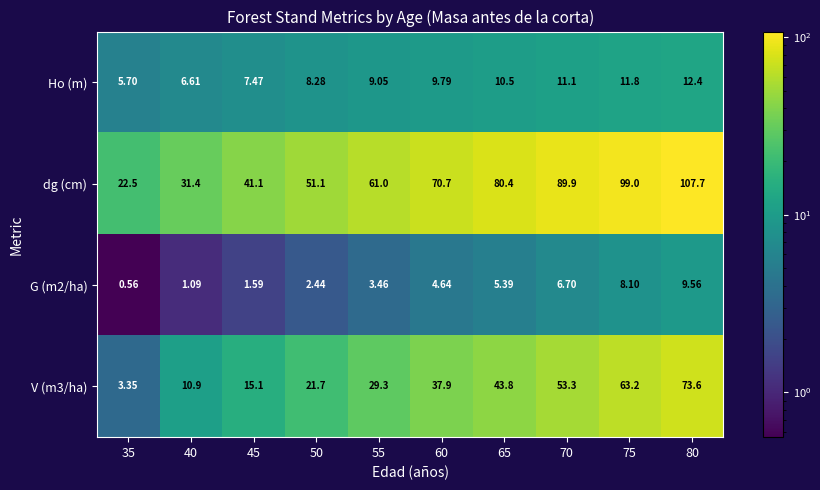

Is the value of V (m3/ha) at 40 greater than the value of dg (cm) at 80?

No